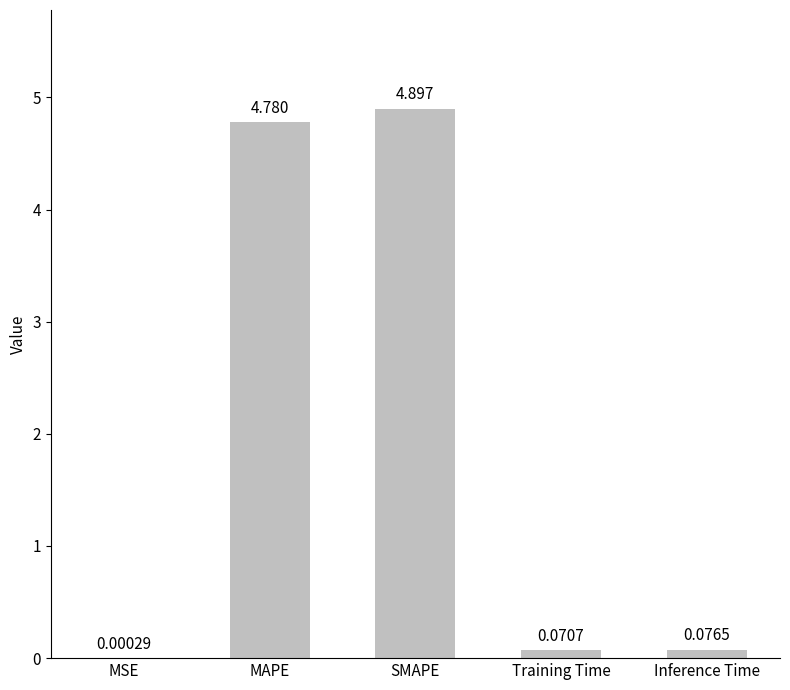

What is the sum of the values at MAPE and Training Time?

4.9